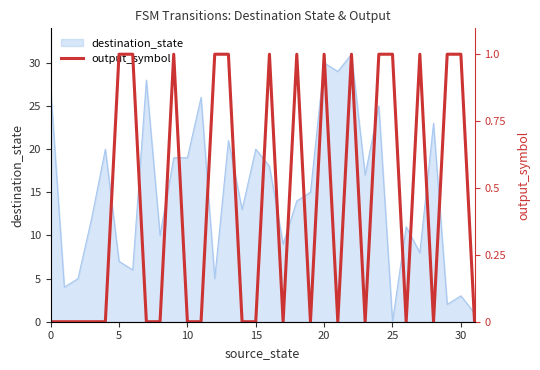

How many values exceed 0?

14